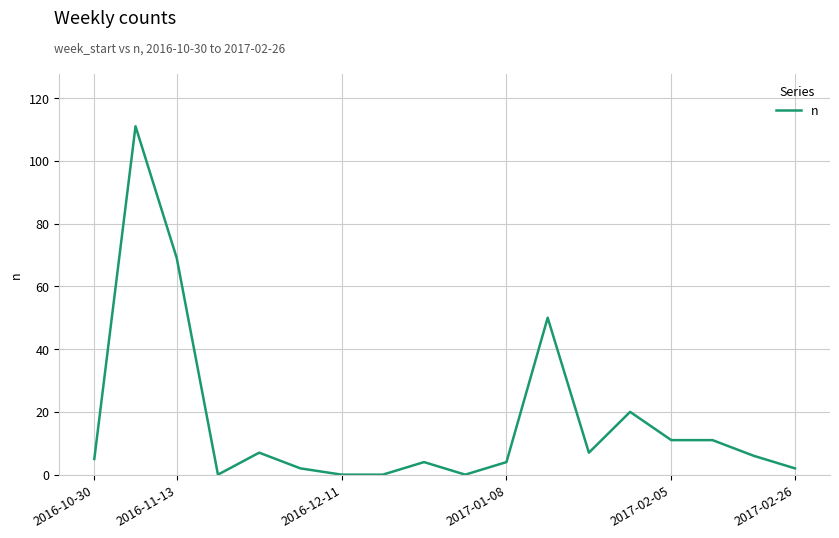

What is the average value?

17